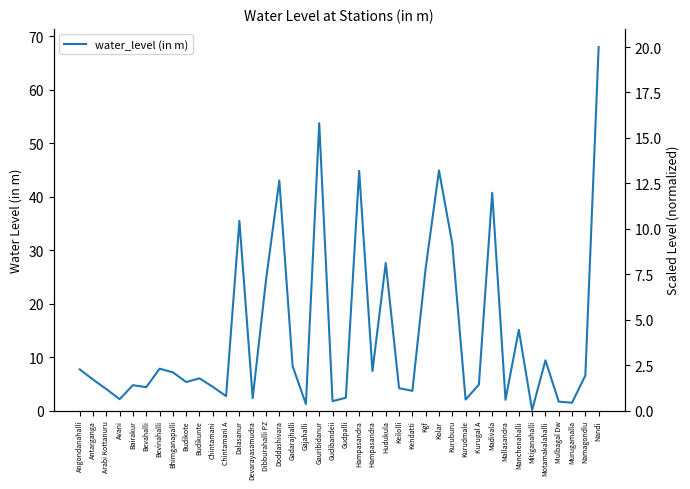

What is the label of the 9th point from the left?

Budikote